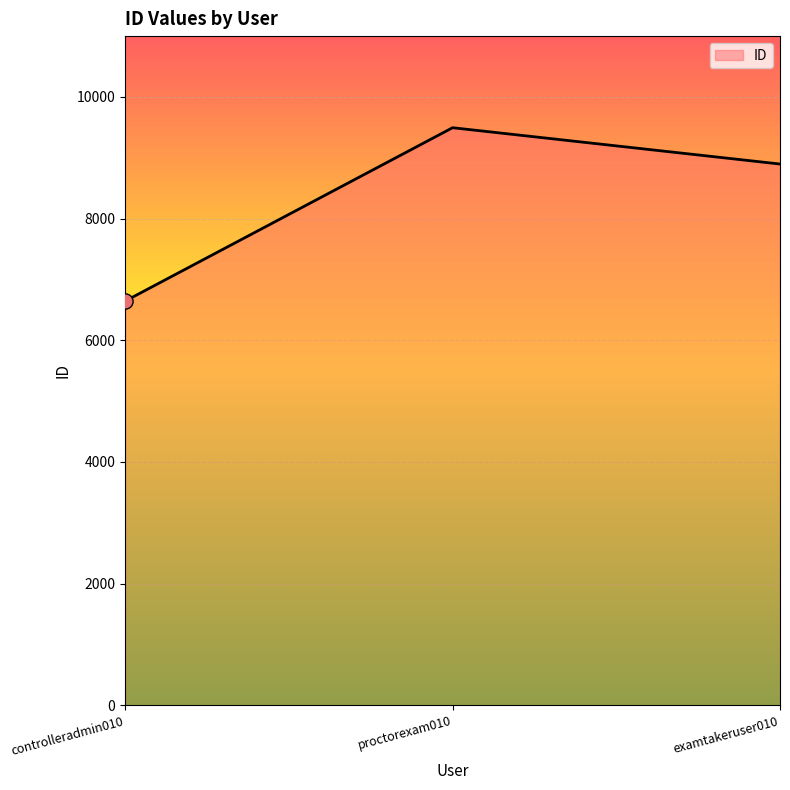

What is the change in value from controlleradmin010 to proctorexam010?

+2850